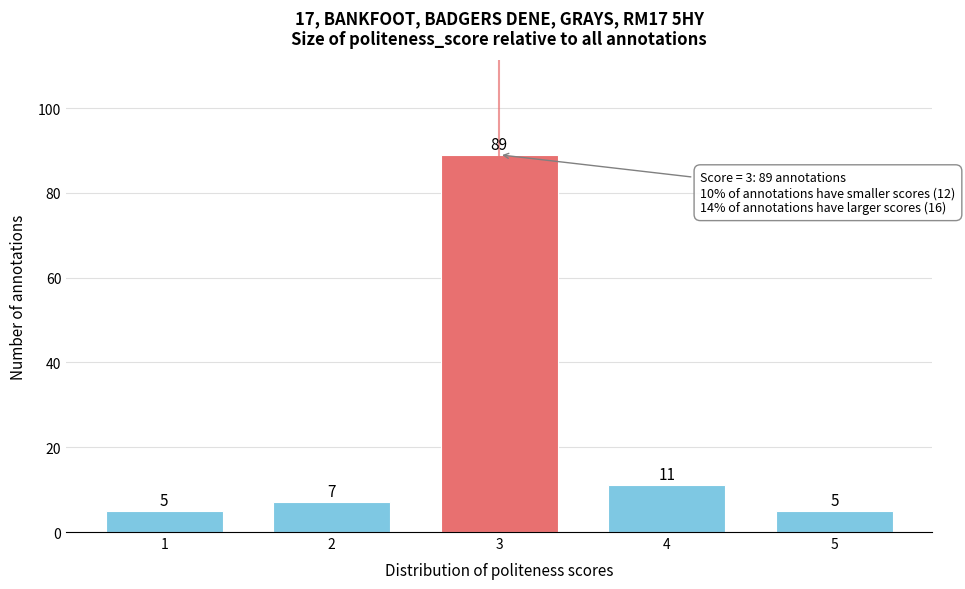

Reading right to left, what are all the values shown in this chart?

5=5	4=11	3=89	2=7	1=5